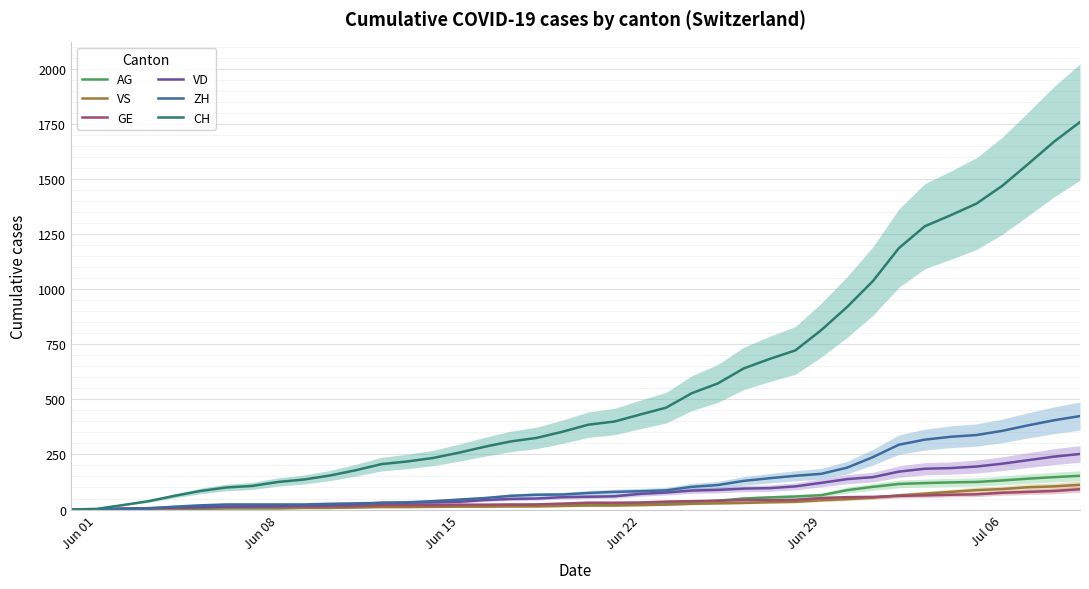

True or false: AG and ZH intersect in this chart.

False